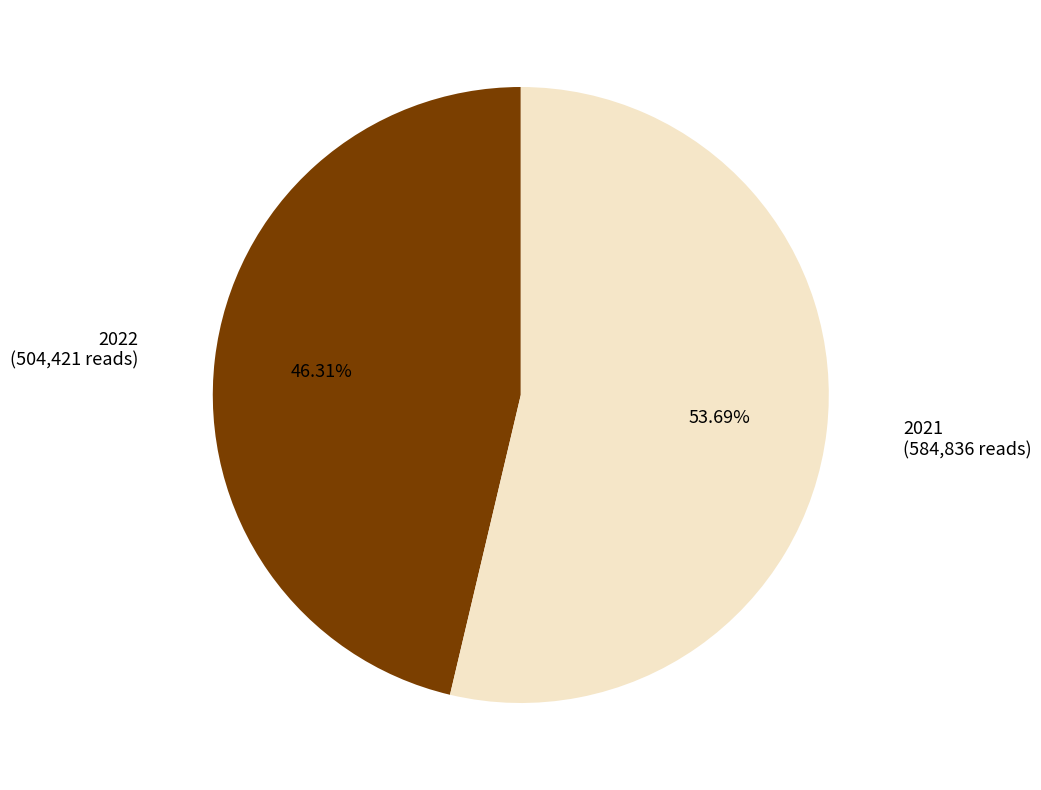

Count the number of slices in the pie.

2